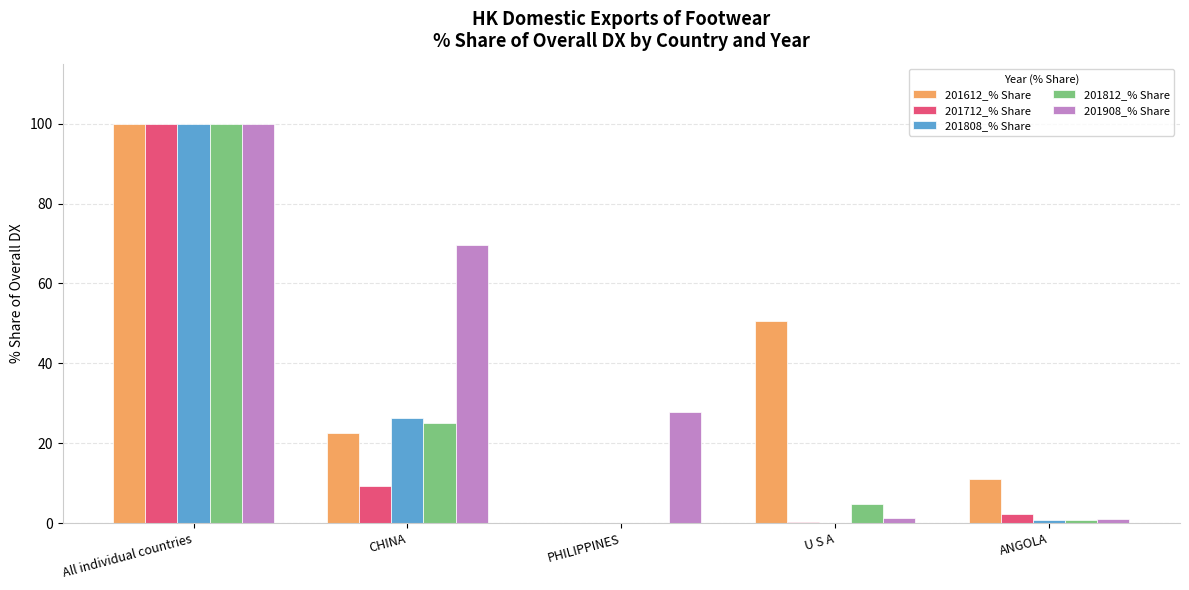

Which label corresponds to the largest value in the chart?

All individual countries